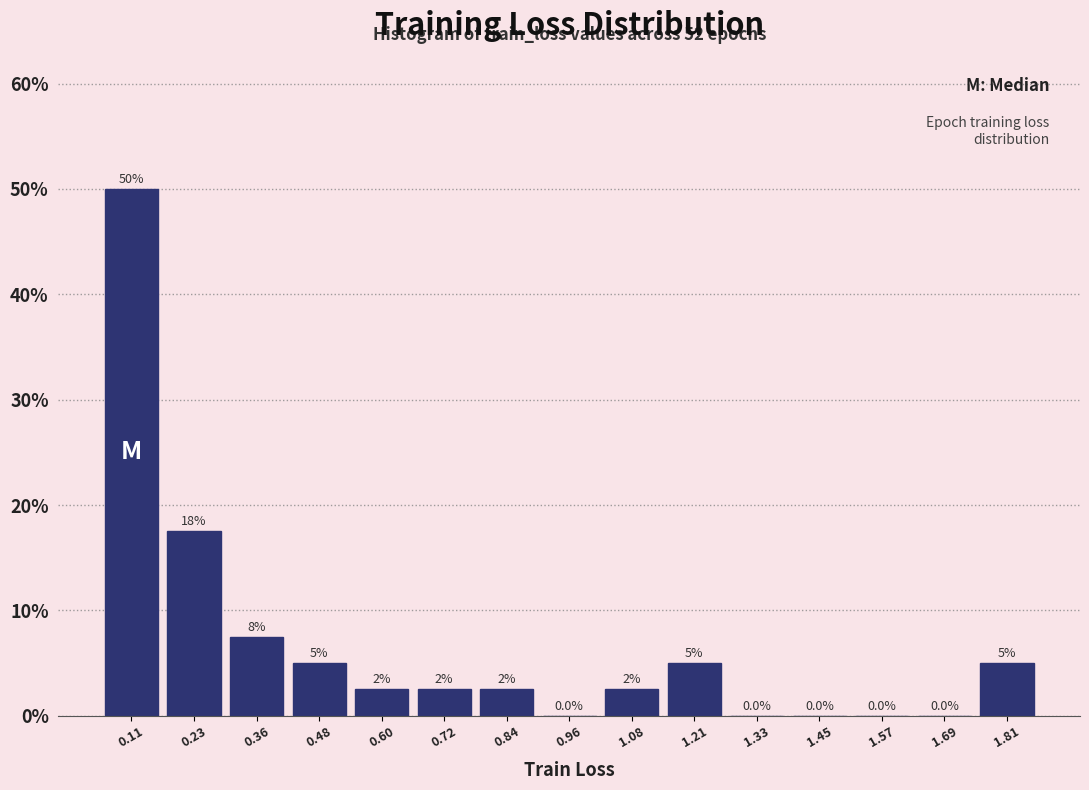

Over which range of the x-axis is the bar tallest?

0.06 to 0.18